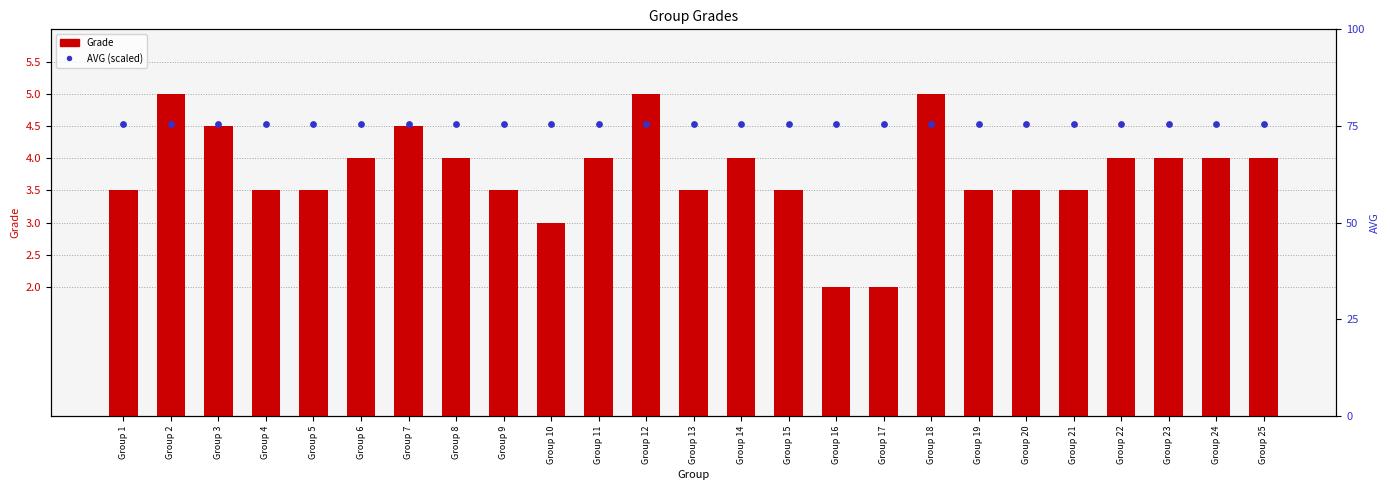

What is the total value across all series at Group 18?

5.8